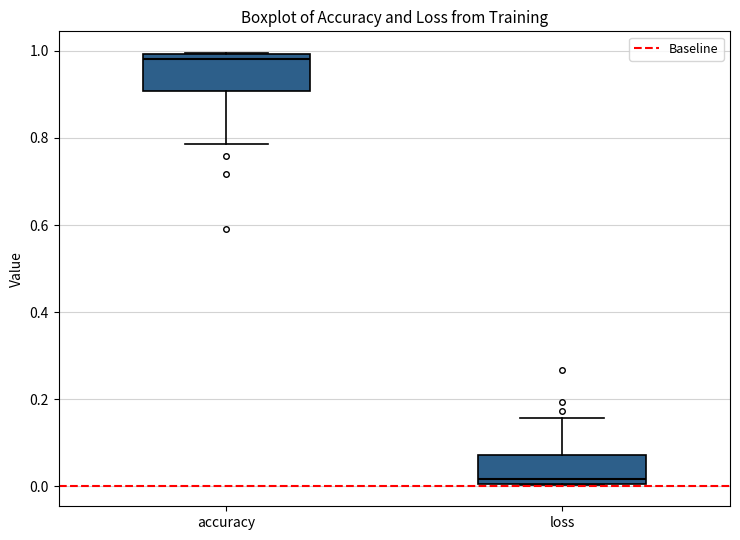

Where is the upper edge of the box for loss on the y-axis? The values are not printed on the chart, so give them approximately, as read against the axis.

0.08